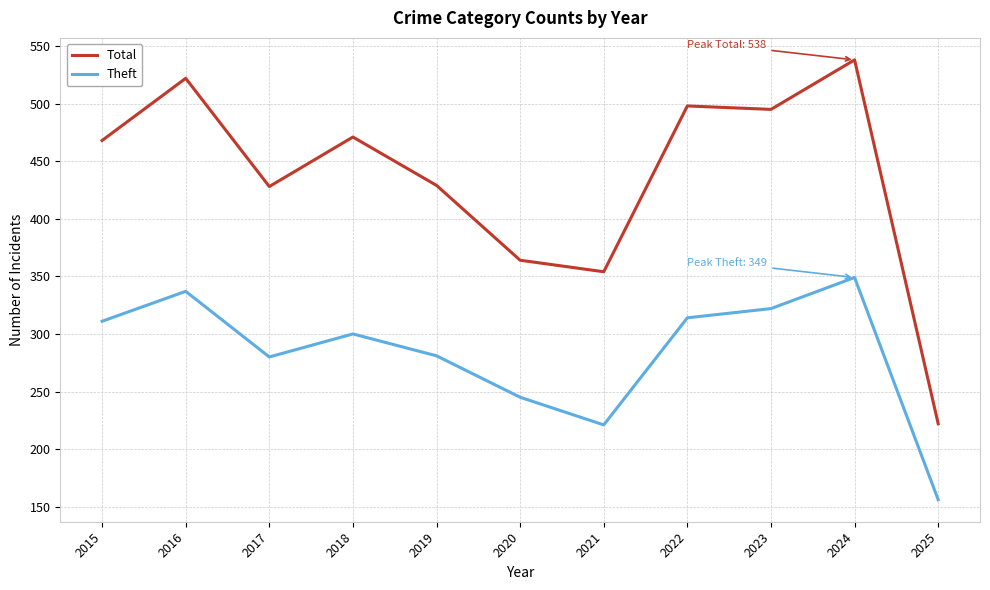

The Theft series shows 221 at 2021. True or false?

True